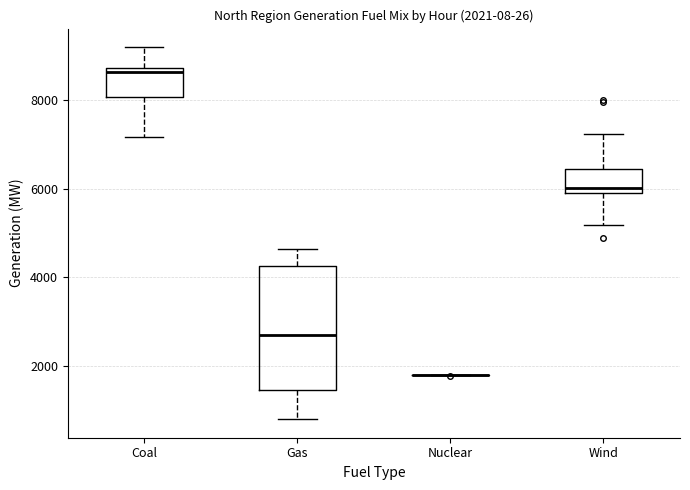

Comparing the boxes themselves (not the whiskers), which one is the tallest?

Gas